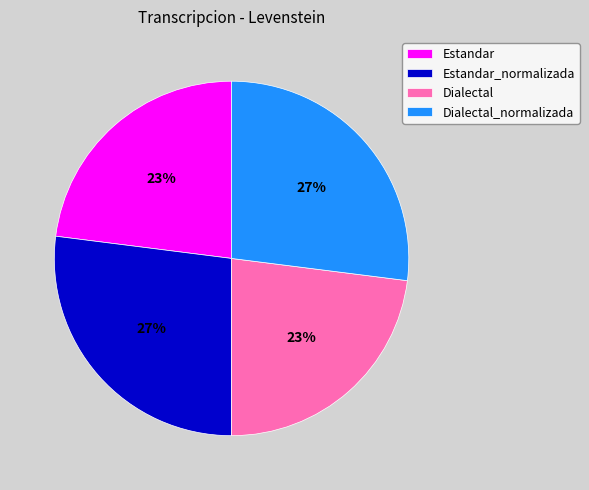

Does Estandar_normalizada represent more than half of the total?

No